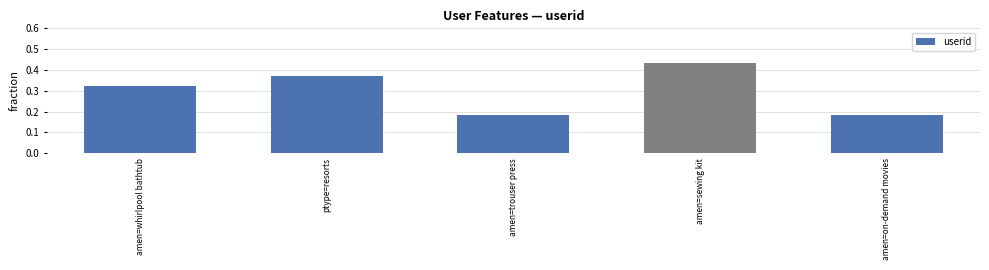

Which has a higher value, ptype=resorts or amen=whirlpool bathtub?

ptype=resorts